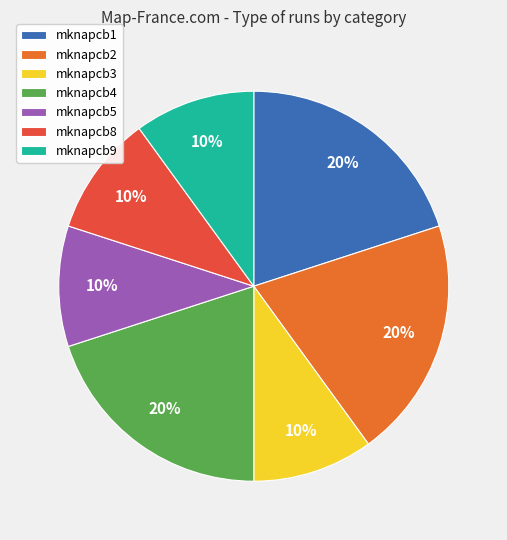

Count the number of slices in the pie.

7